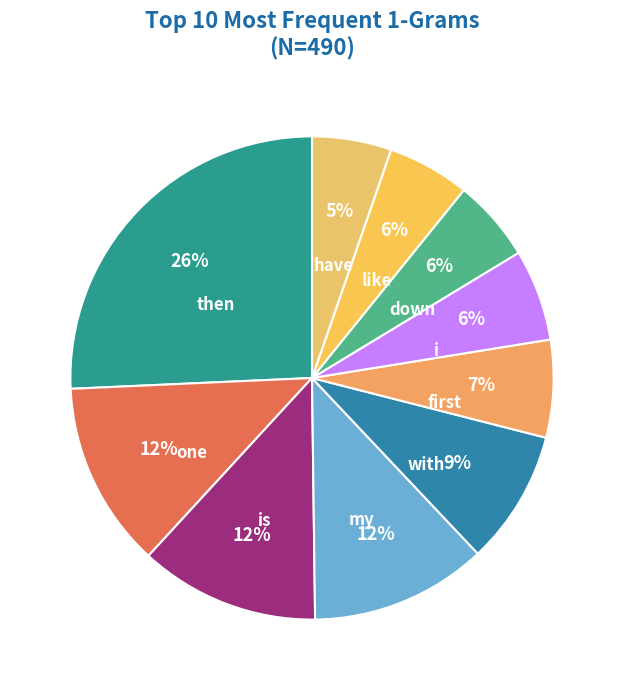

True or false: then accounts for 13% of the total.

False